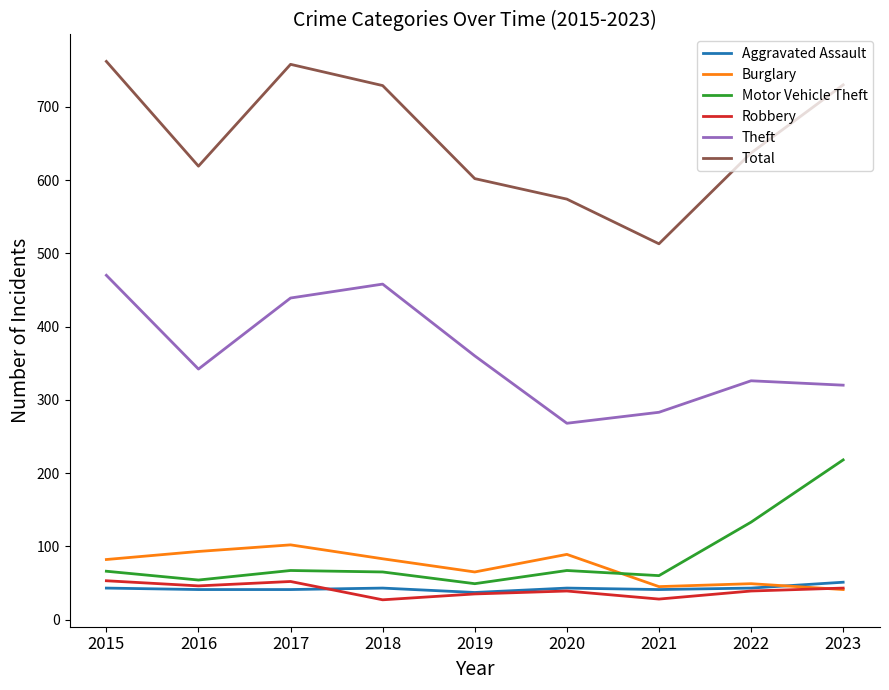

Is it true that Burglary equals 41 at 2023?

True